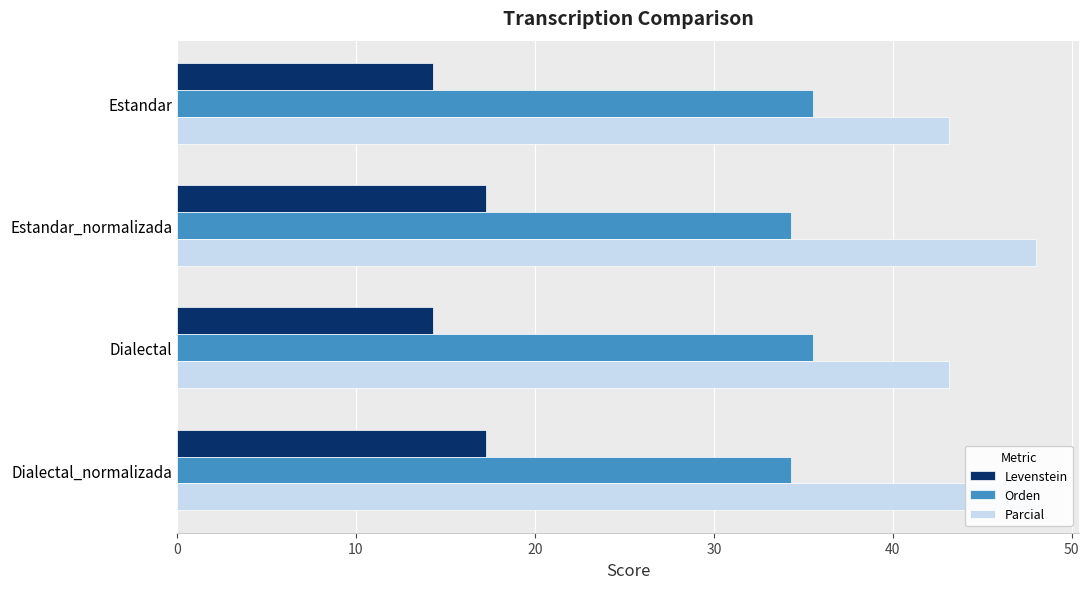

At how many categories does at least one series exceed 16?

4